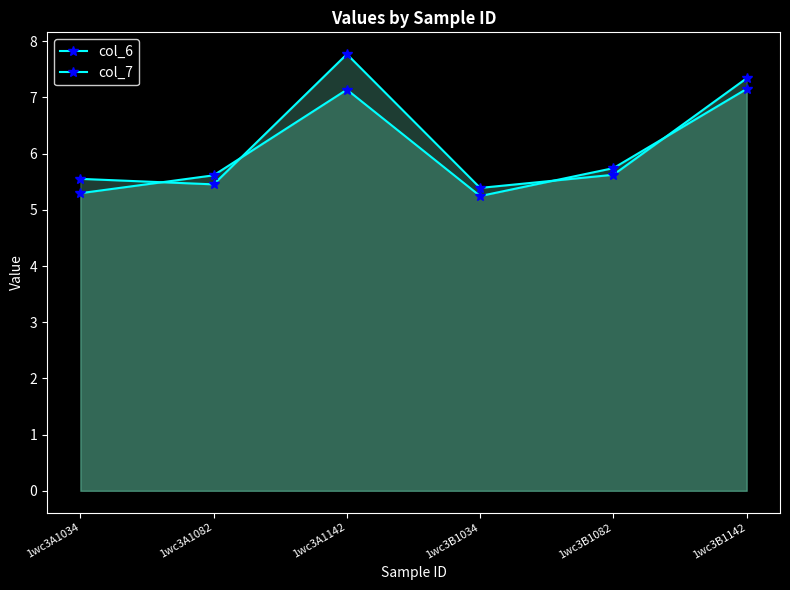

Which has a higher value, 1wc3A1082 or 1wc3B1082?

1wc3B1082